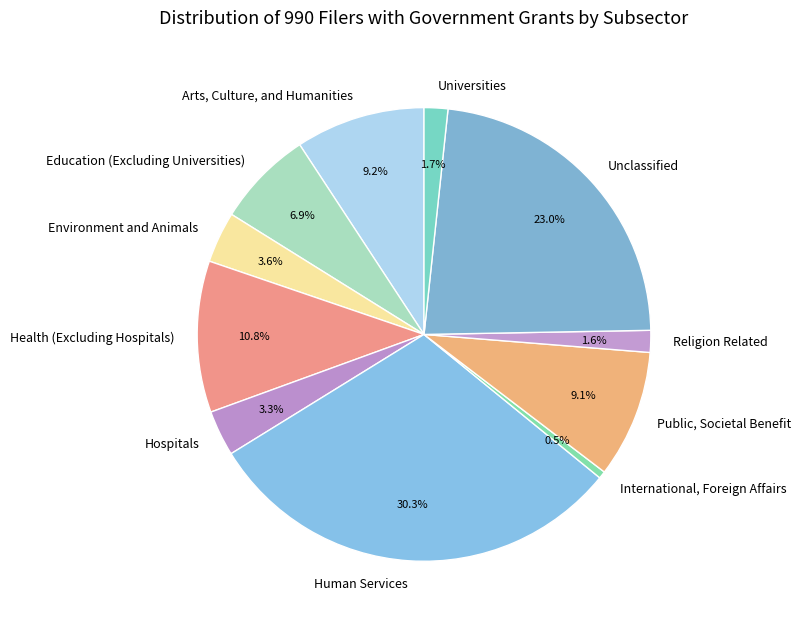

Which category has the smallest portion of the pie?

International, Foreign Affairs